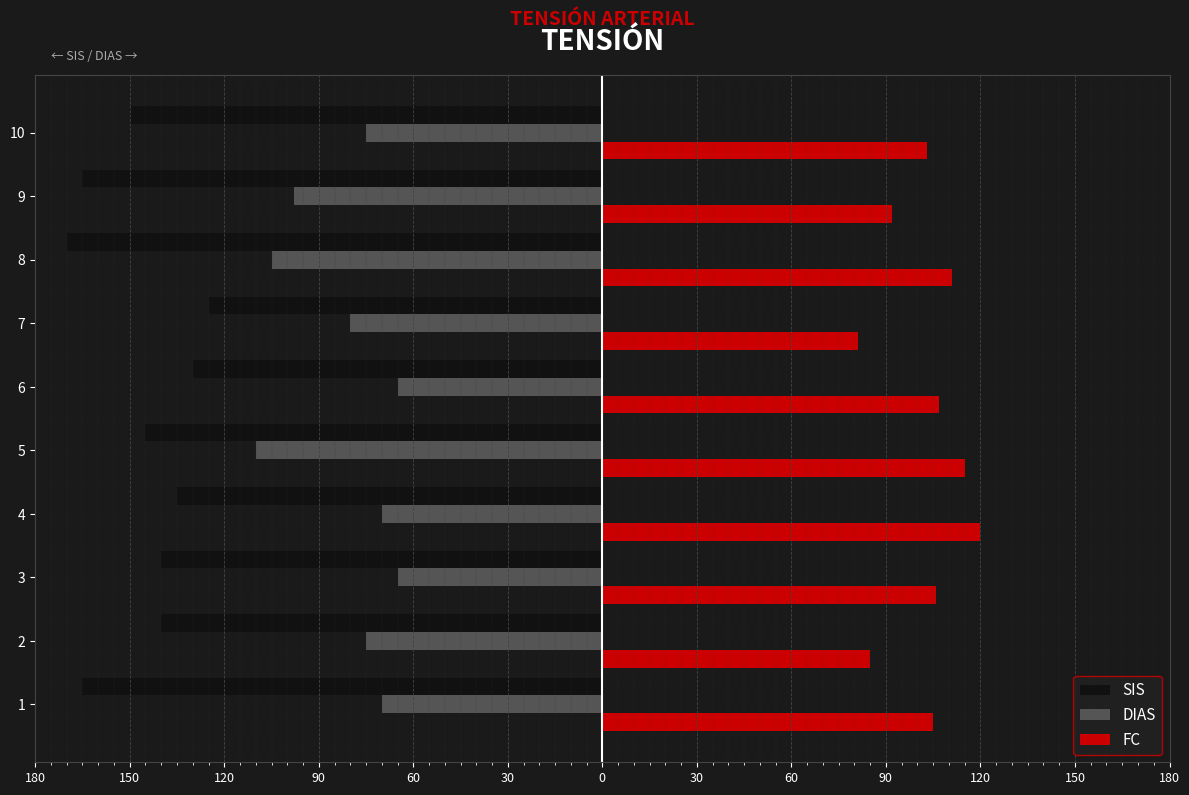

What is the difference between the second highest and second lowest values in the SIS series?

35